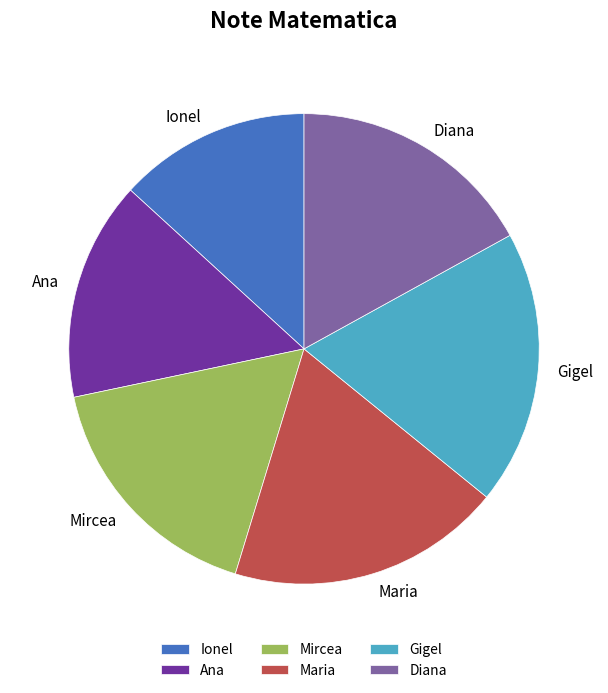

The Gigel slice represents 19% of the pie. True or false?

True